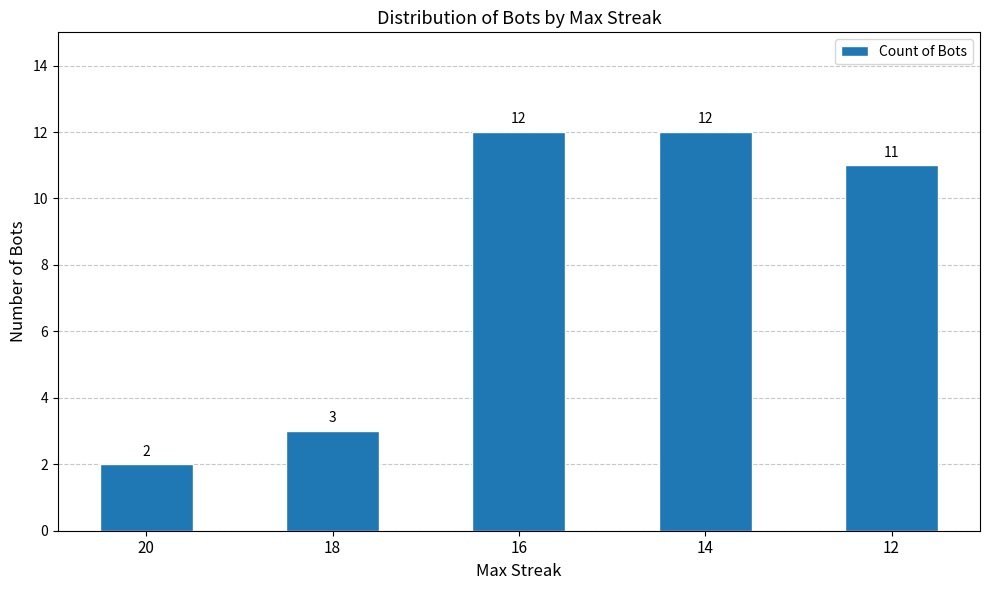

Read the value at 14.

12